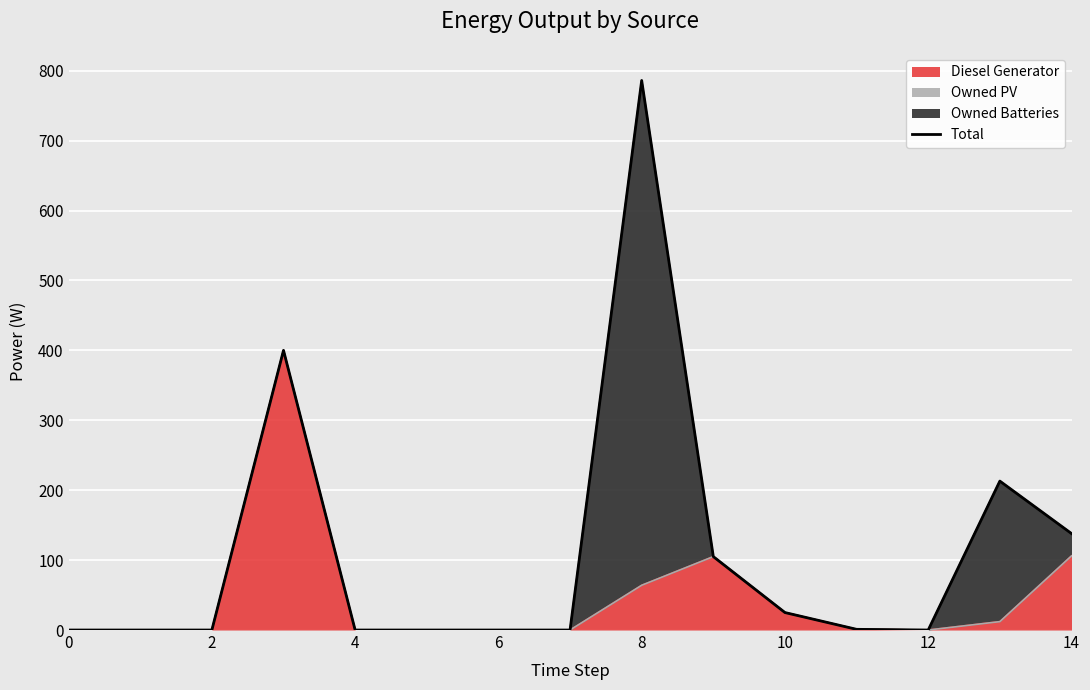

What is the label of the 3rd point from the left?

2